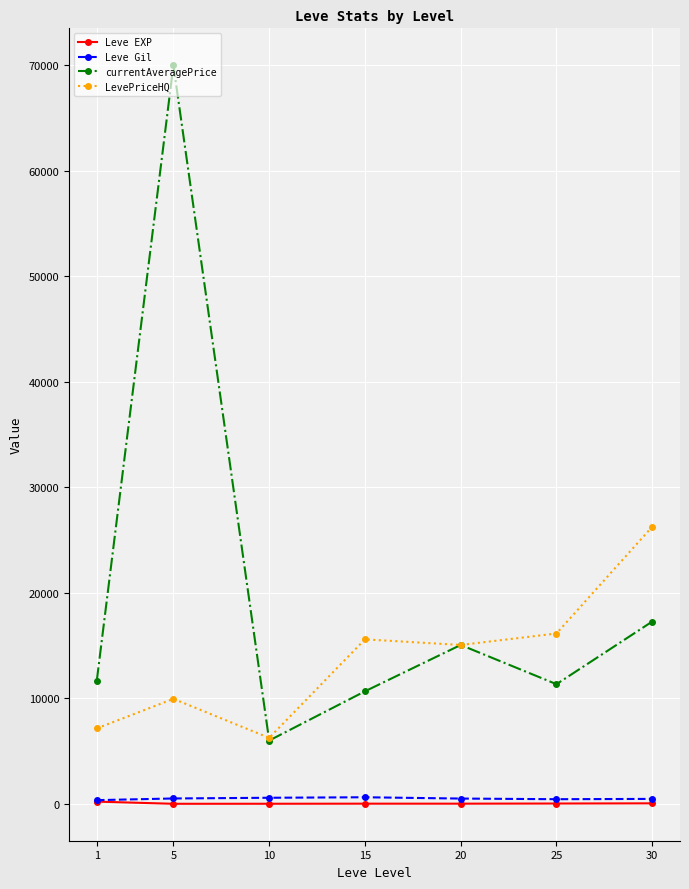

True or false: Leve Gil and LevePriceHQ intersect in this chart.

False